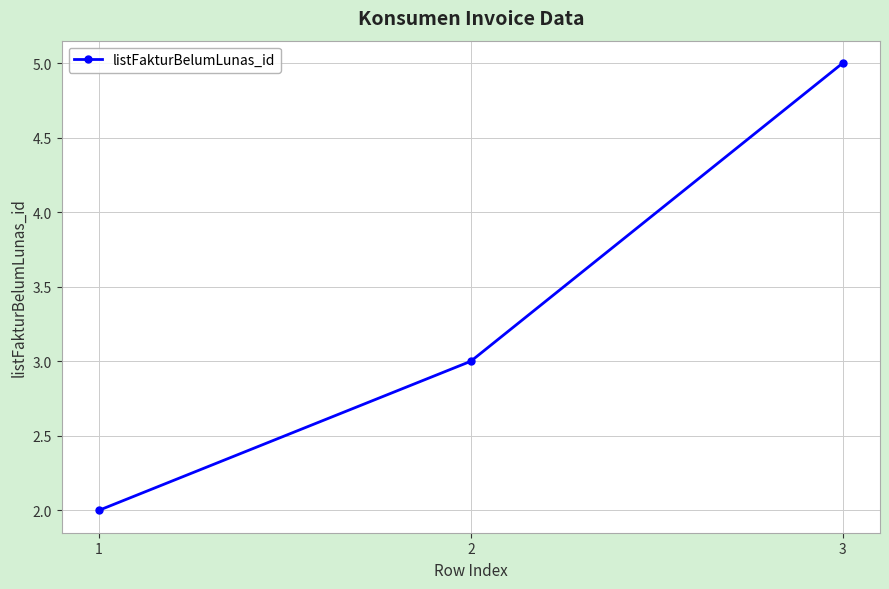

Does the chart have visible grid lines?

Yes